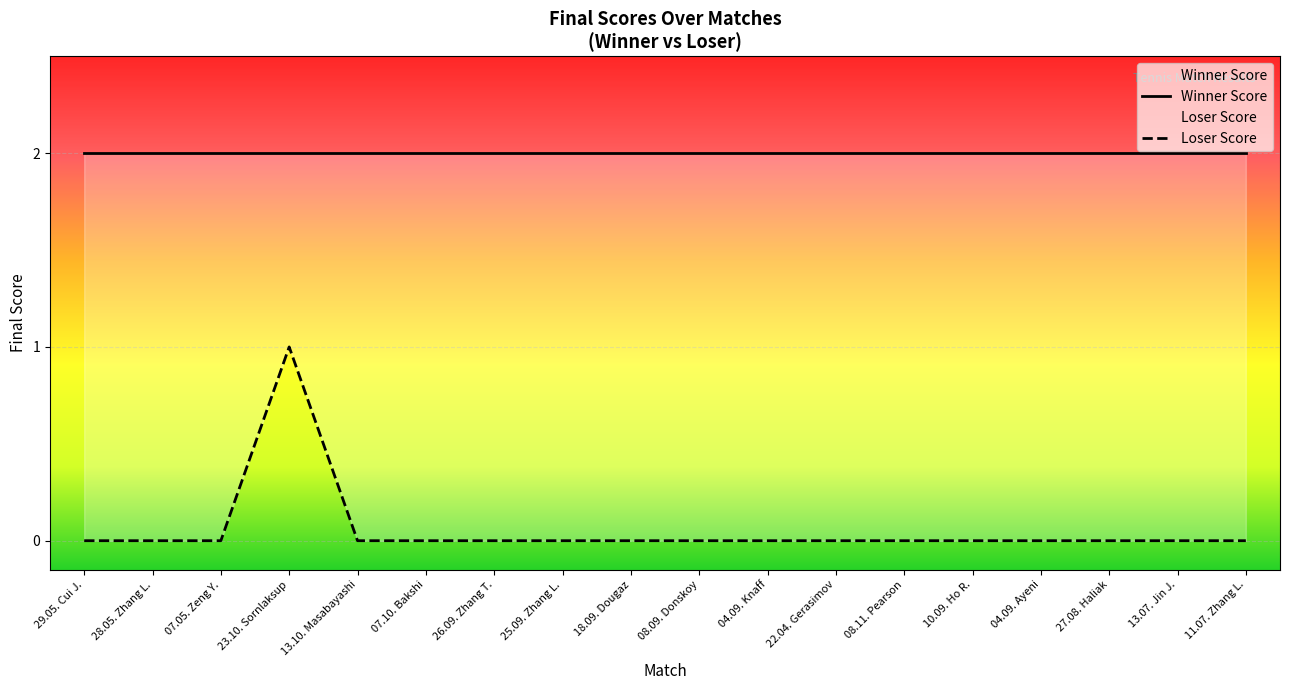

What value does the Winner Score series have at 29.05. Cui J.?

2